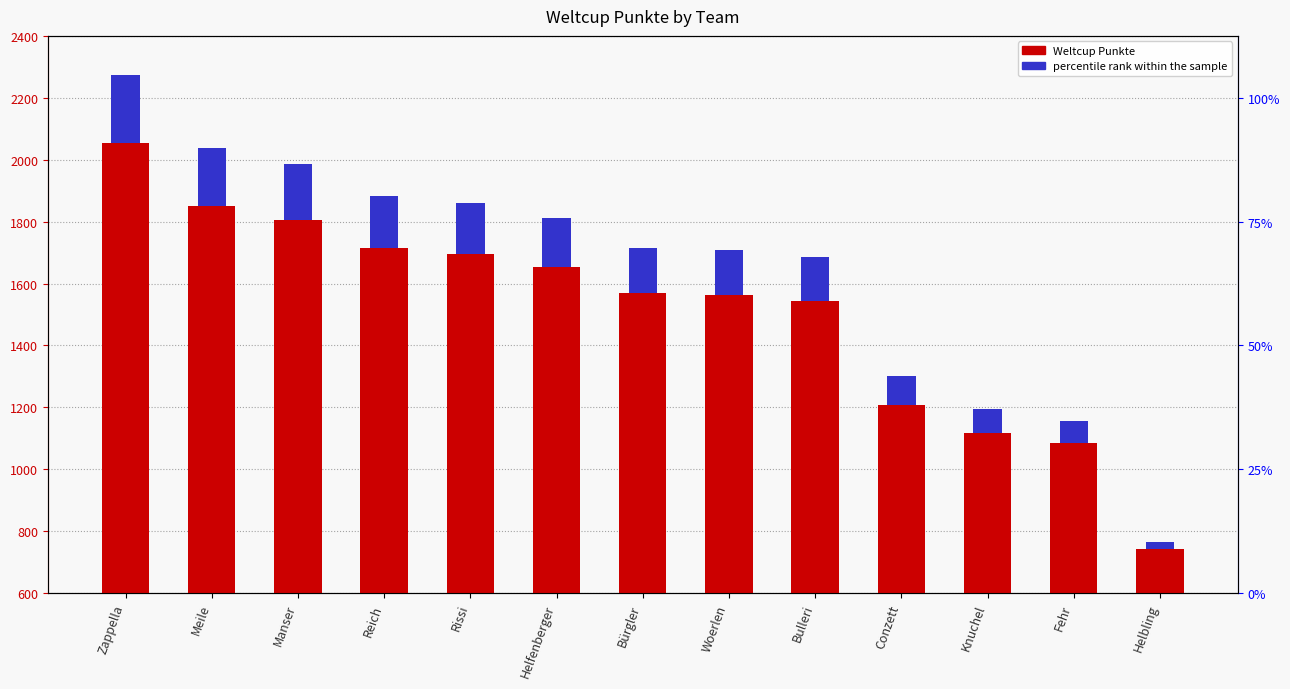

How many bars are there in total?

13